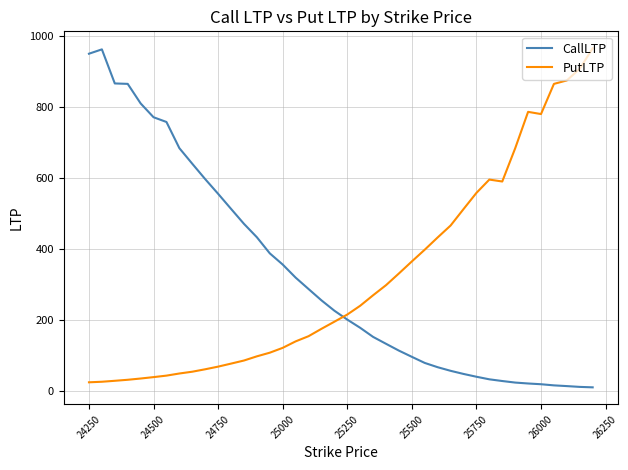

What is the greatest value displayed?

965.3